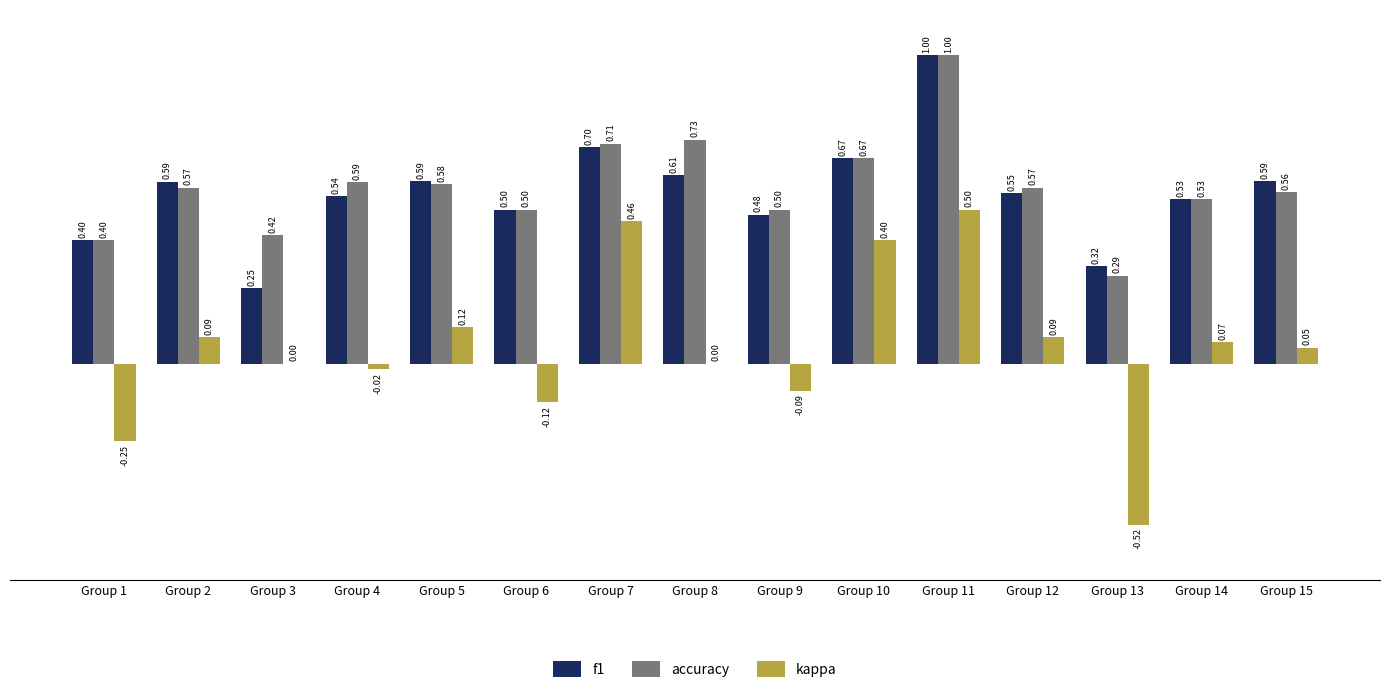

Where does the kappa series first go above 0?

Group 2